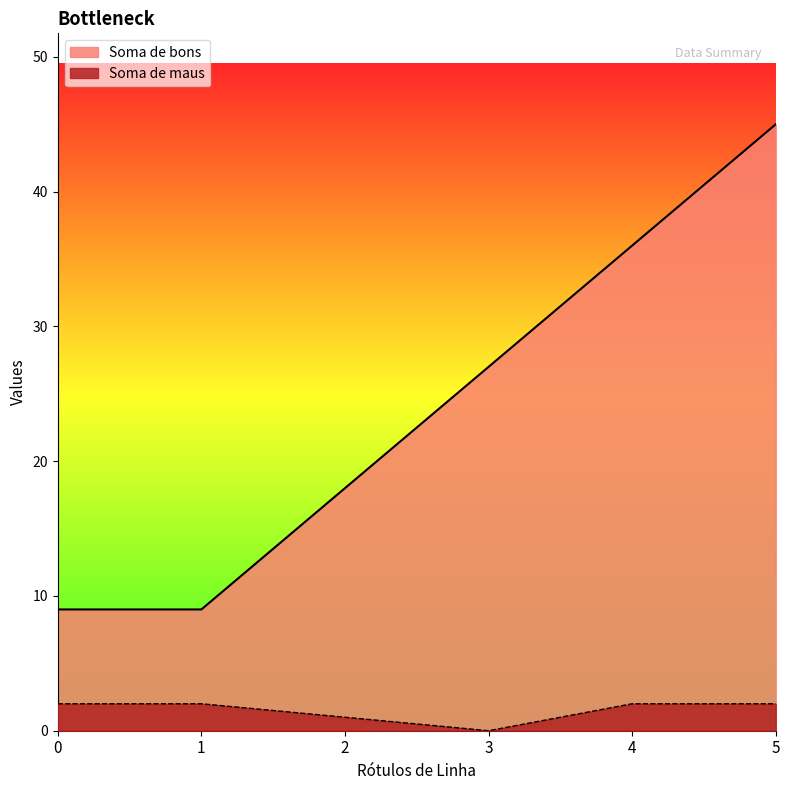

True or false: Soma de bons and Soma de maus cross at least once.

False